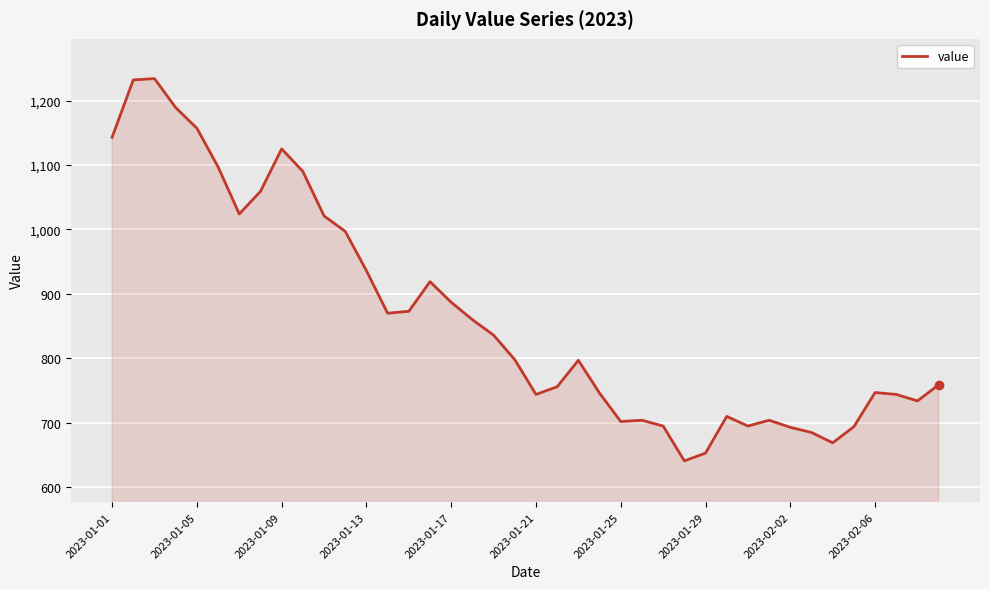

What is the smallest value displayed?

641